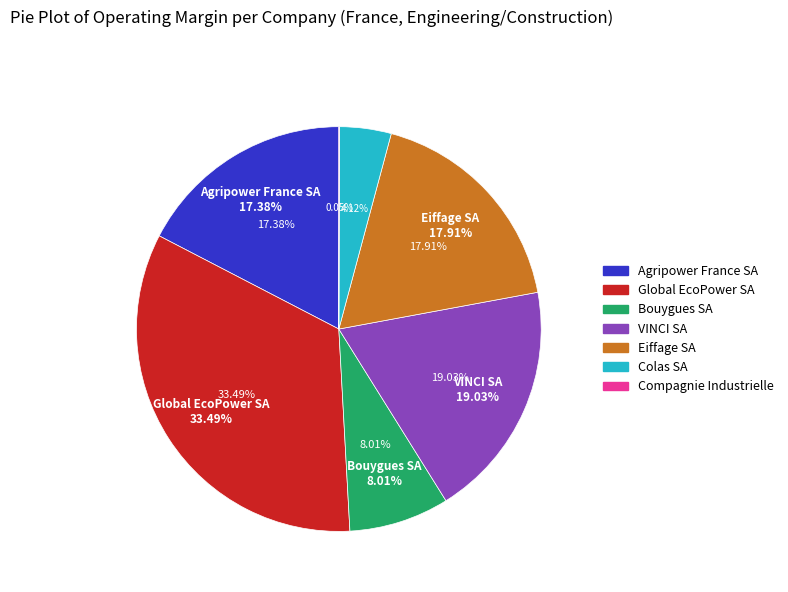

How many segments does this pie chart have?

7